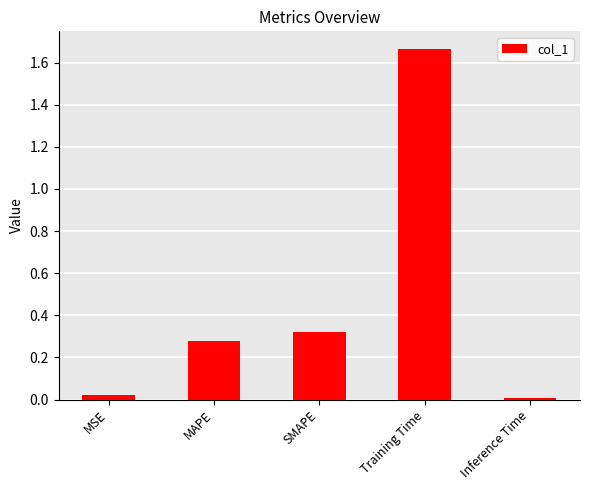

What is the sum of all values?

2.3